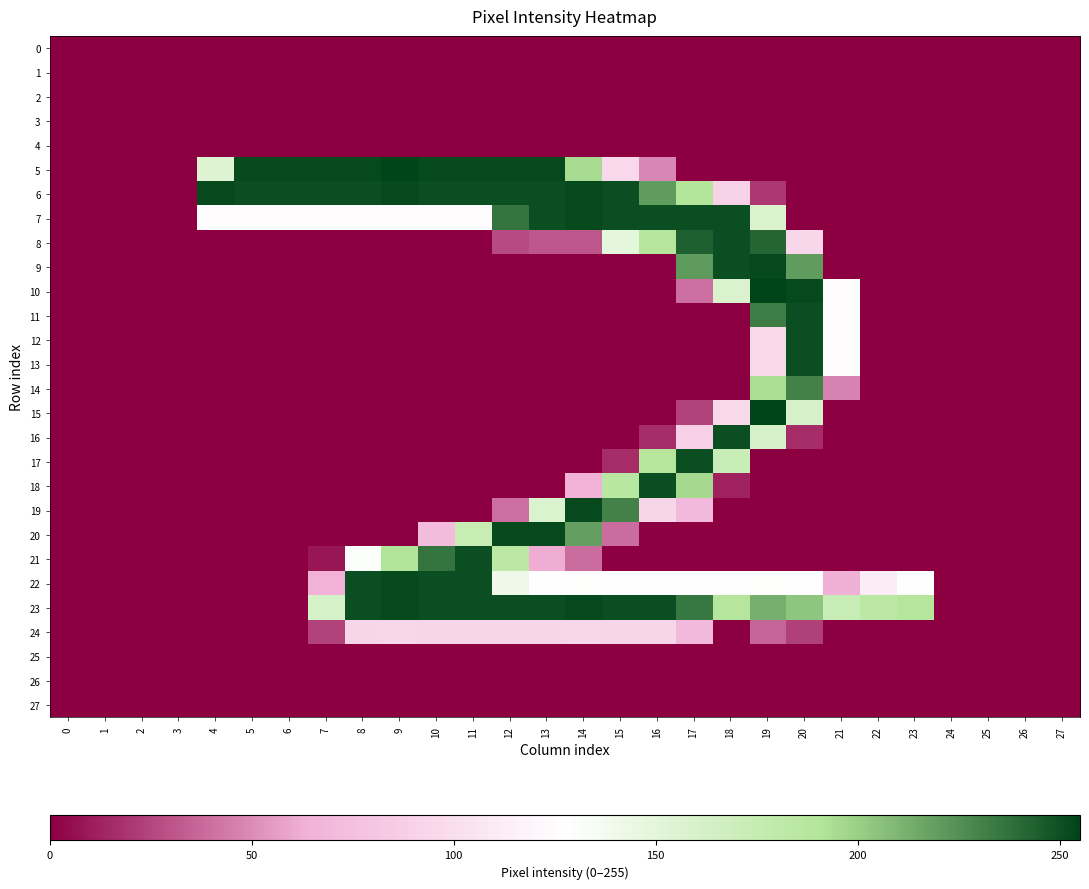

Which series changed the most between 6 and 25?

5